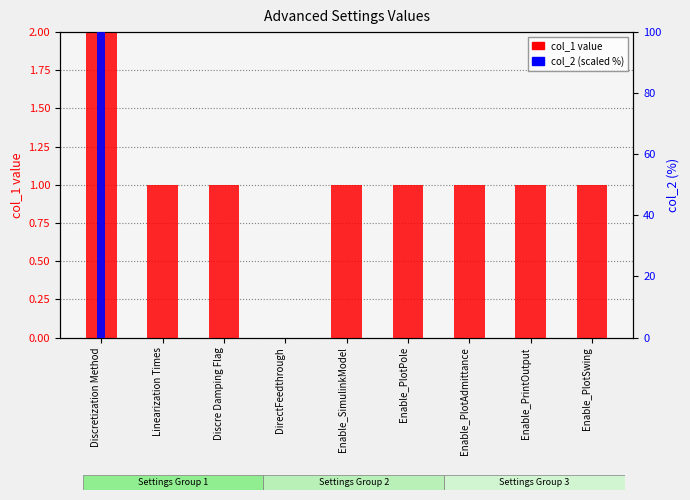

Between Enable_PlotPole and Enable_PlotSwing, which series saw the biggest shift?

col_1 value